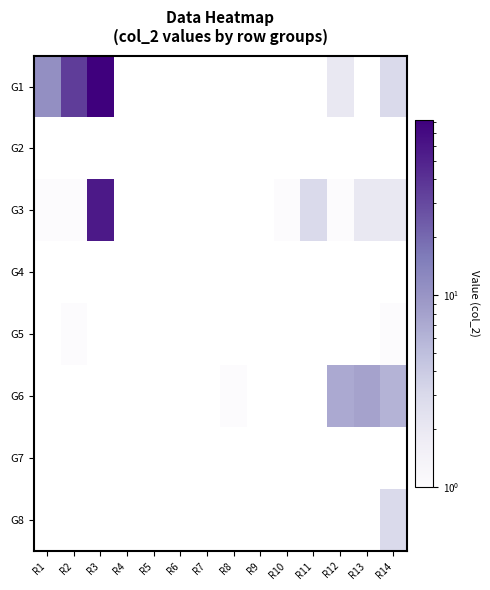

Between R2 and R5, which series saw the biggest shift?

G1